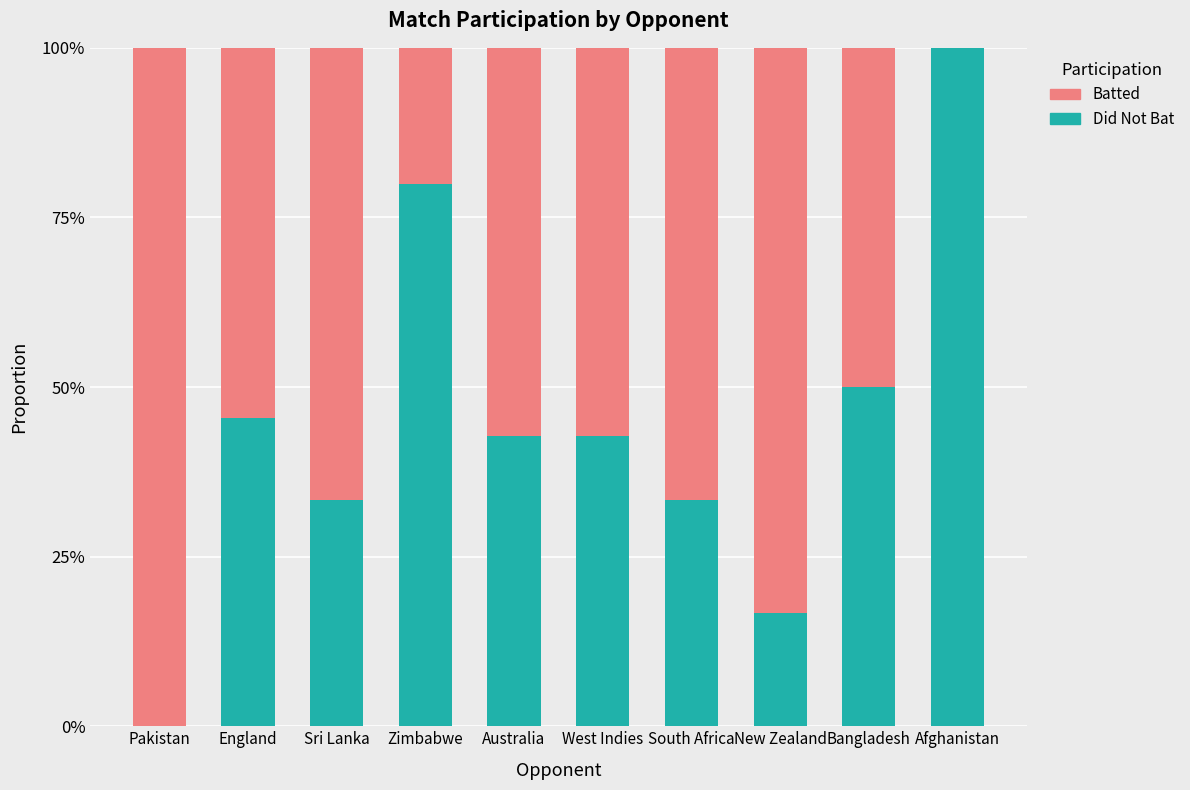

At which label does Did Not Bat reach its peak?

Afghanistan